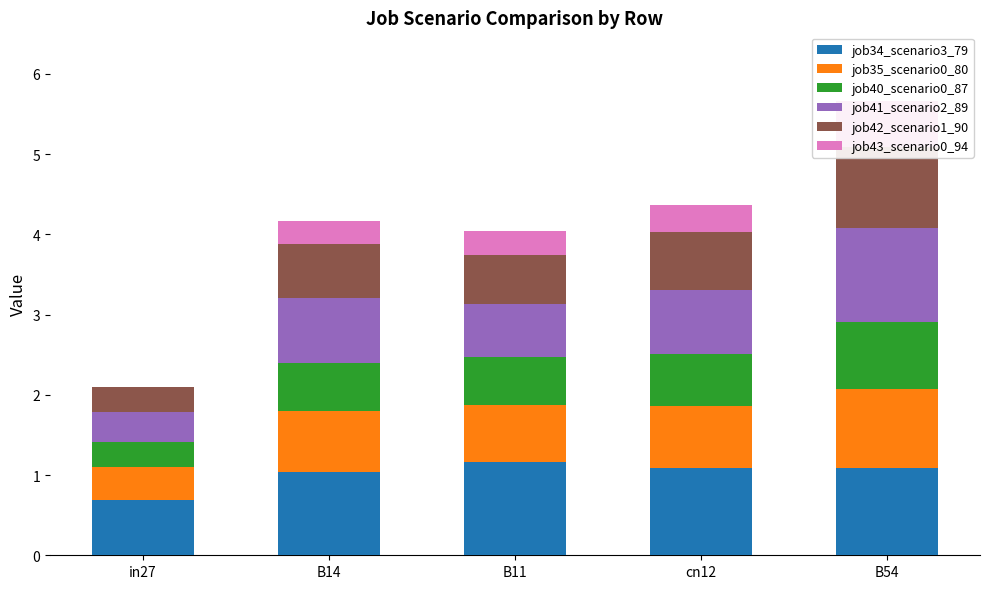

Count the number of categories in the chart.

5